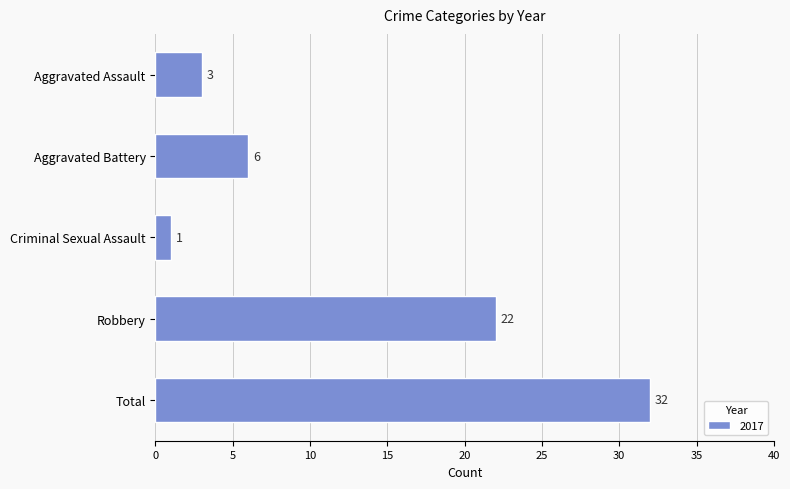

What is the average value?

13